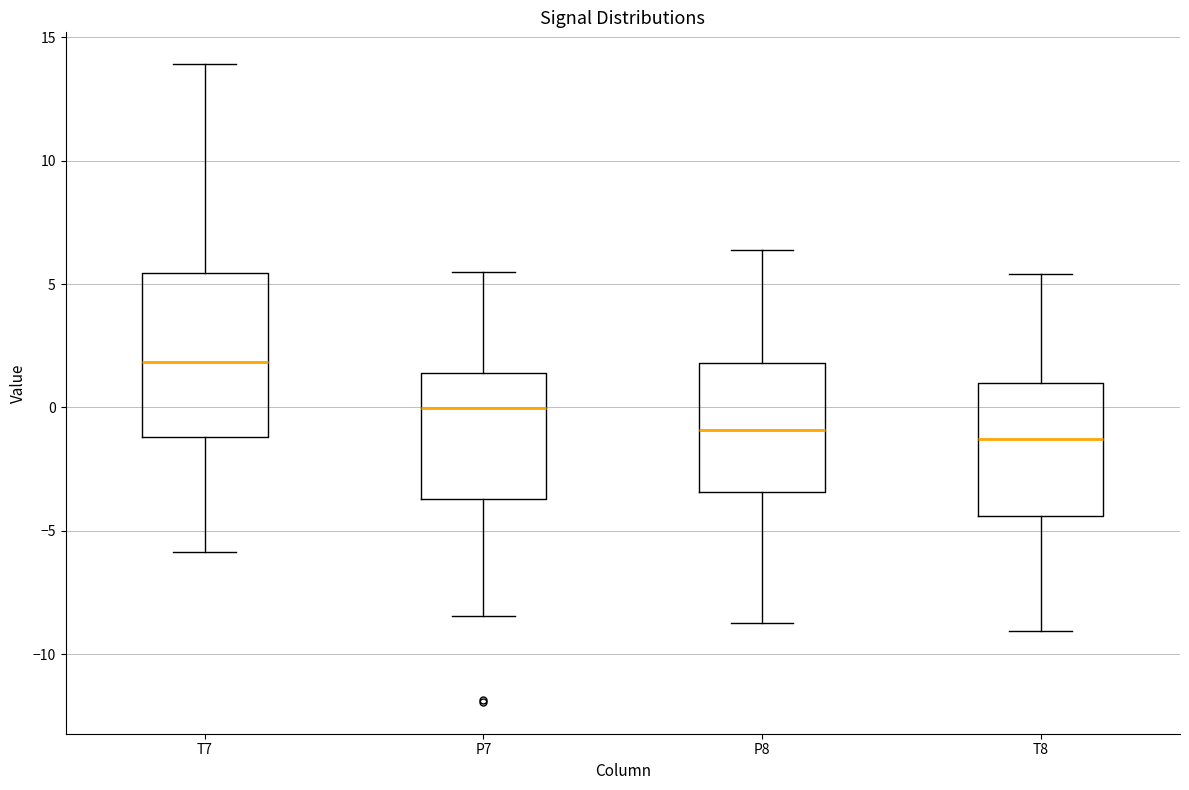

Reading left to right, transcribe this box plot: for each box, give where its median line is, the range the box spans, and where its two whiskers end, as read against the y-axis. The values are not printed on the chart, so give them approximately, as read against the axis.

T7: median 2.0, box -1.0 to 5.5, whiskers -6.0 to 14.0
P7: median 0.0, box -3.5 to 1.5, whiskers -8.5 to 5.5
P8: median -1.0, box -3.5 to 2.0, whiskers -8.5 to 6.5
T8: median -1.5, box -4.5 to 1.0, whiskers -9.0 to 5.5